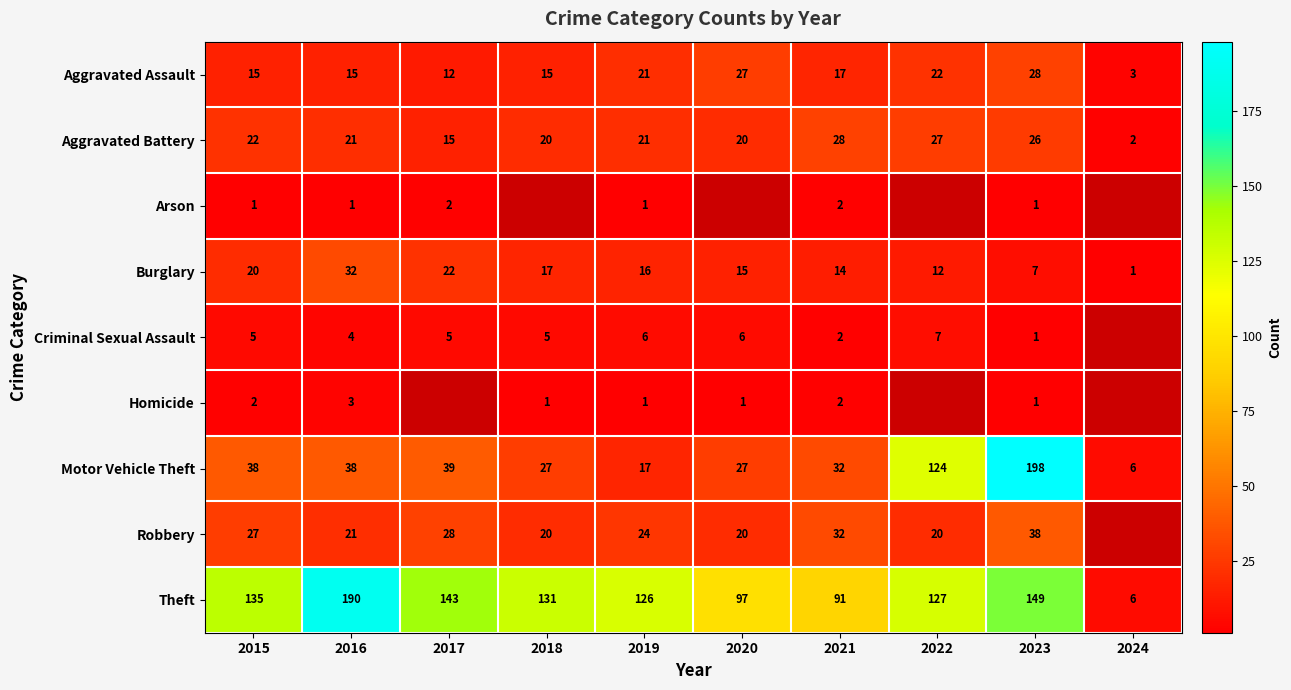

What value does the Burglary series have at 2017, to the nearest 5?

20